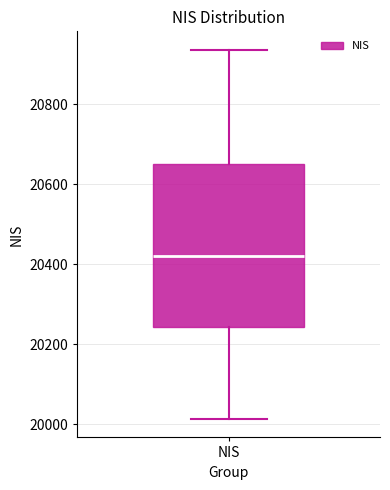

Where does the median line of the box for NIS sit on the y-axis? The values are not printed on the chart, so give them approximately, as read against the axis.

20420